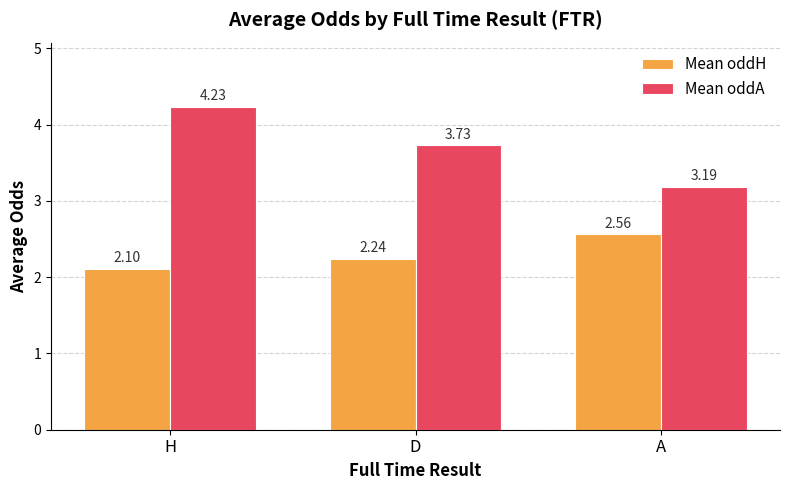

What is the sum of all Mean oddH values?

6.9